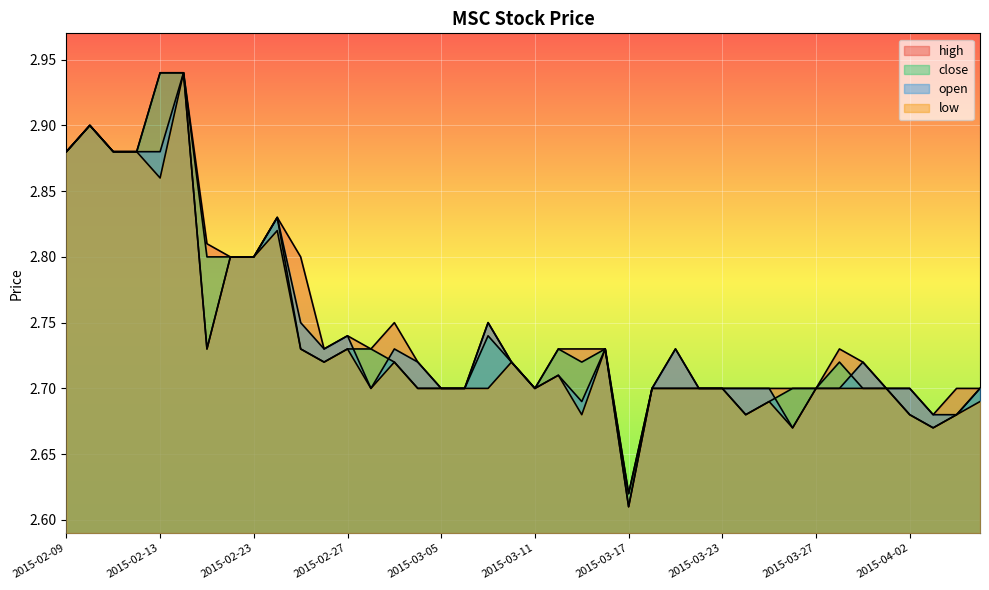

True or false: high and low intersect in this chart.

False